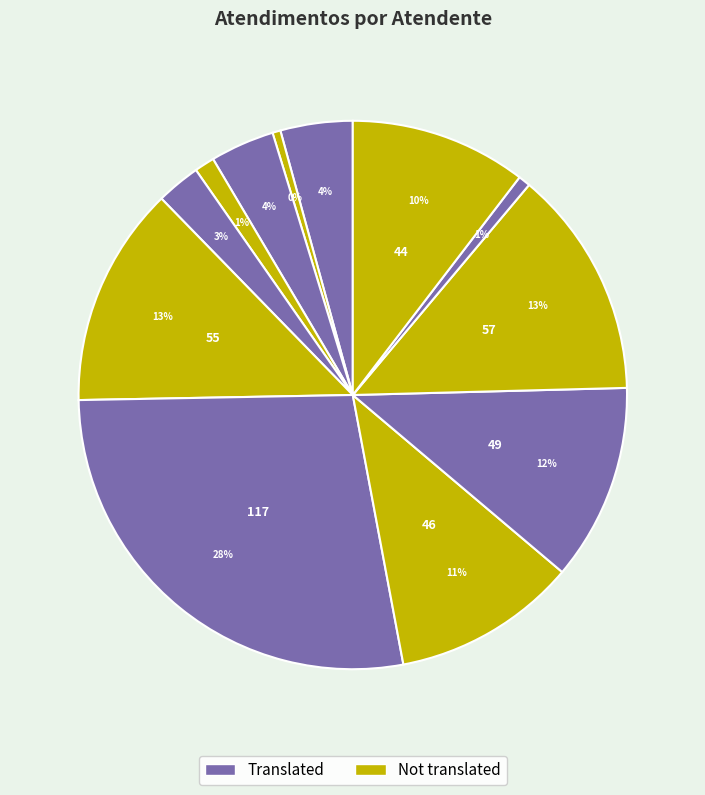

How many segments does this pie chart have?

12